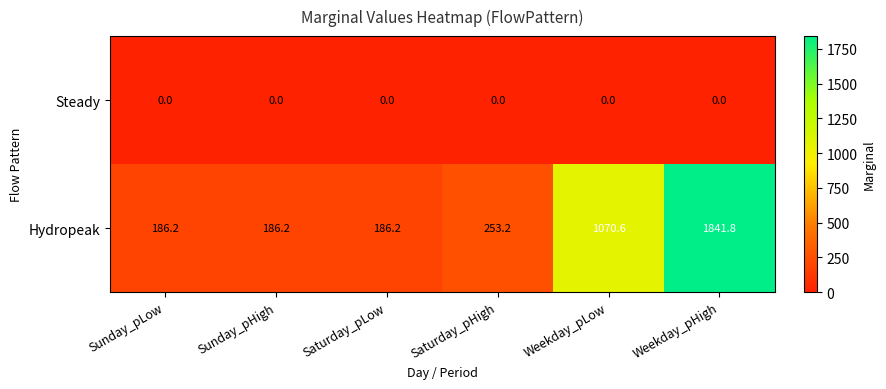

Which series changed the most between Saturday_pLow and Saturday_pHigh?

Hydropeak